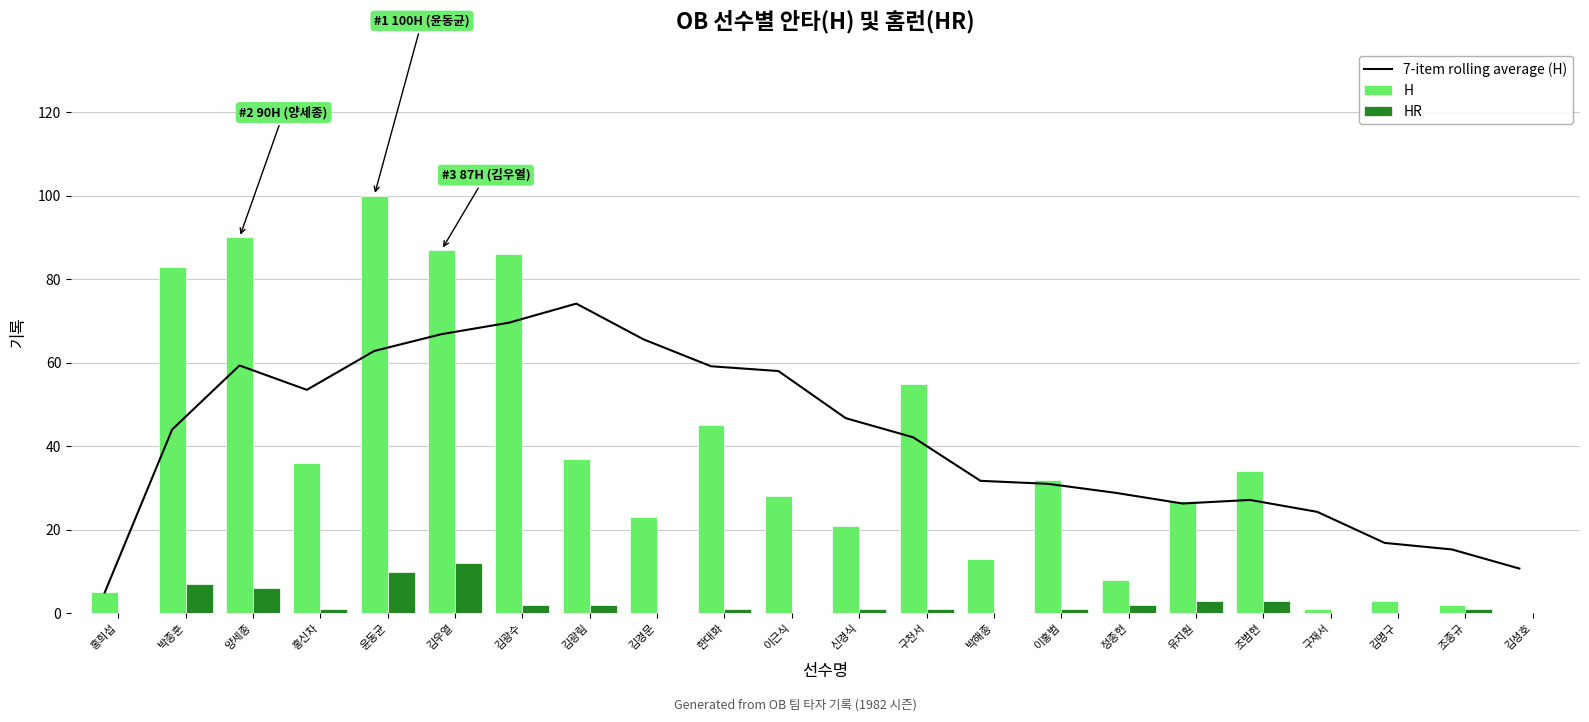

Which series has the widest spread of values?

H